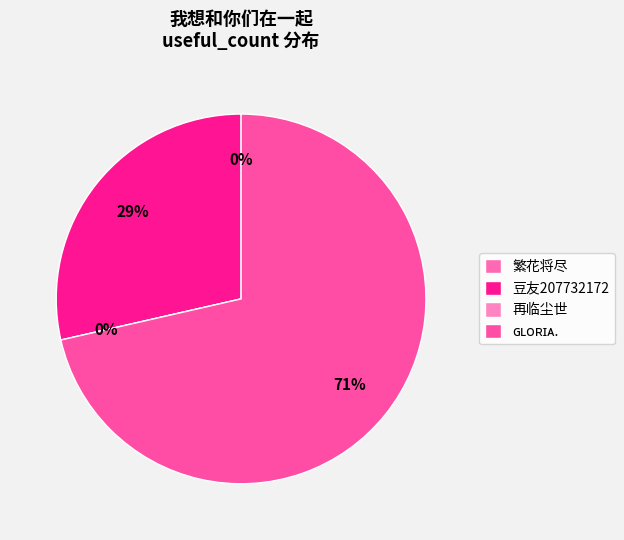

Which slice represents more than half of the pie?

ɢʟᴏʀɪᴀ.